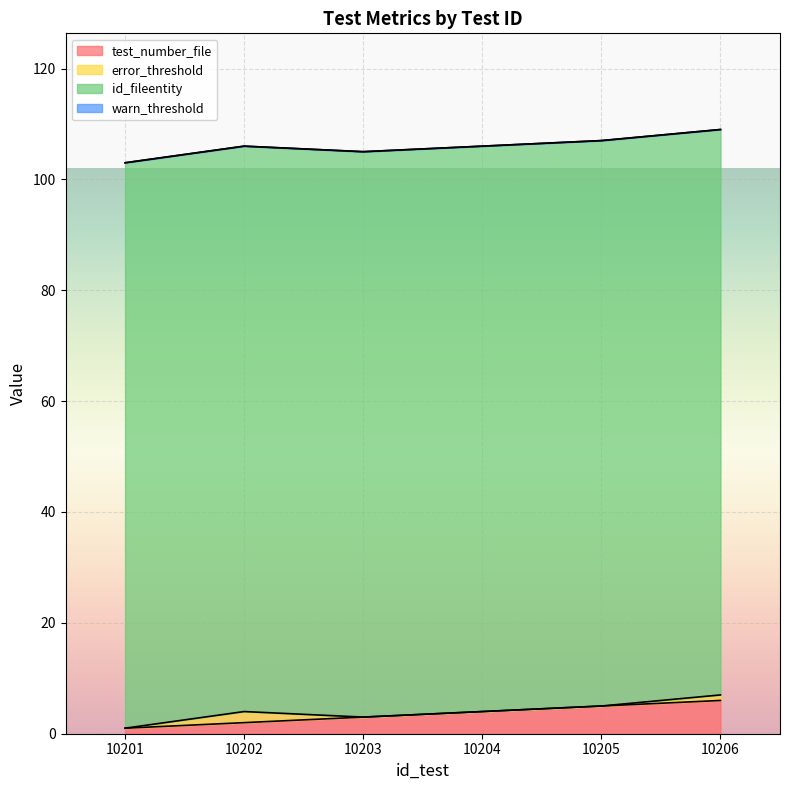

What is the spread (max minus min) of values at 10202?

102